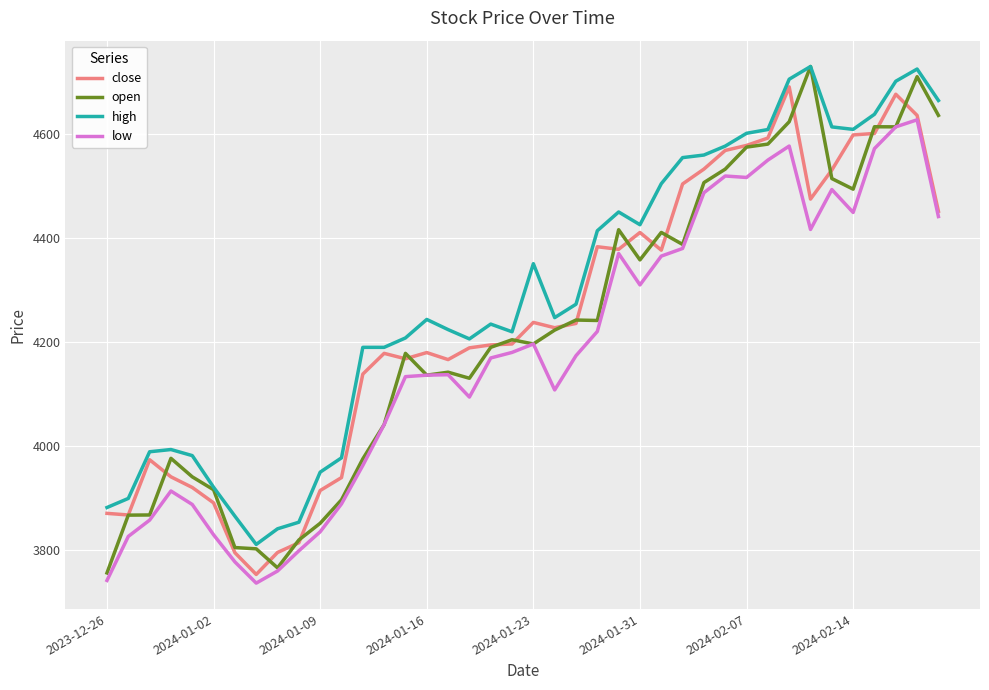

Which series has the largest total across all categories?

high